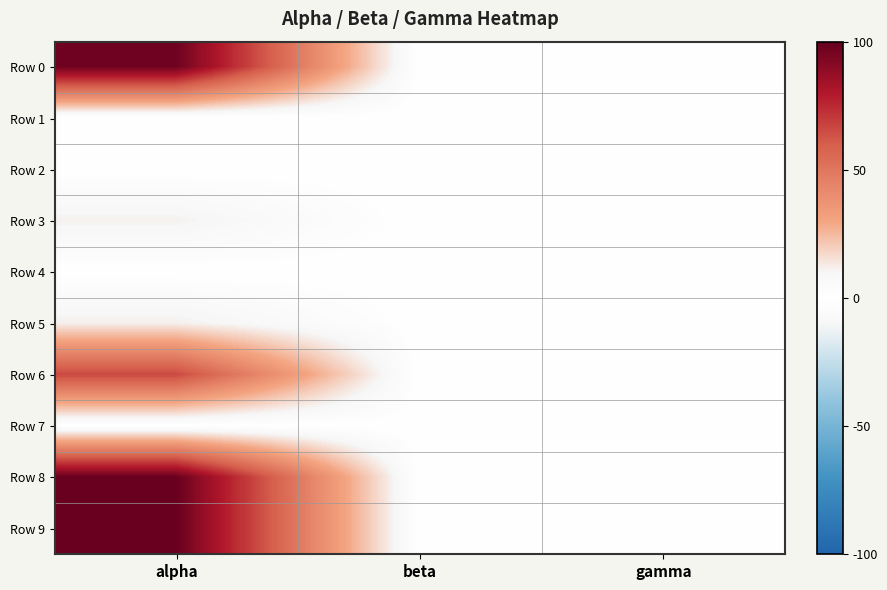

Reading left to right, list all the values displayed in this chart.

Row 0: alpha=97.3	beta=0.0	gamma=0.0
Row 1: alpha=0.0	beta=0.0	gamma=0.0
Row 2: alpha=0.0	beta=0.0	gamma=0.0
Row 3: alpha=11.3	beta=0.0	gamma=0.0
Row 4: alpha=0.0	beta=0.0	gamma=0.0
Row 5: alpha=11.8	beta=0.0	gamma=0.0
Row 6: alpha=66.1	beta=0.0	gamma=0.0
Row 7: alpha=0.0	beta=0.0	gamma=0.0
Row 8: alpha=98.9	beta=0.0	gamma=0.0
Row 9: alpha=98.9	beta=0.0	gamma=0.0